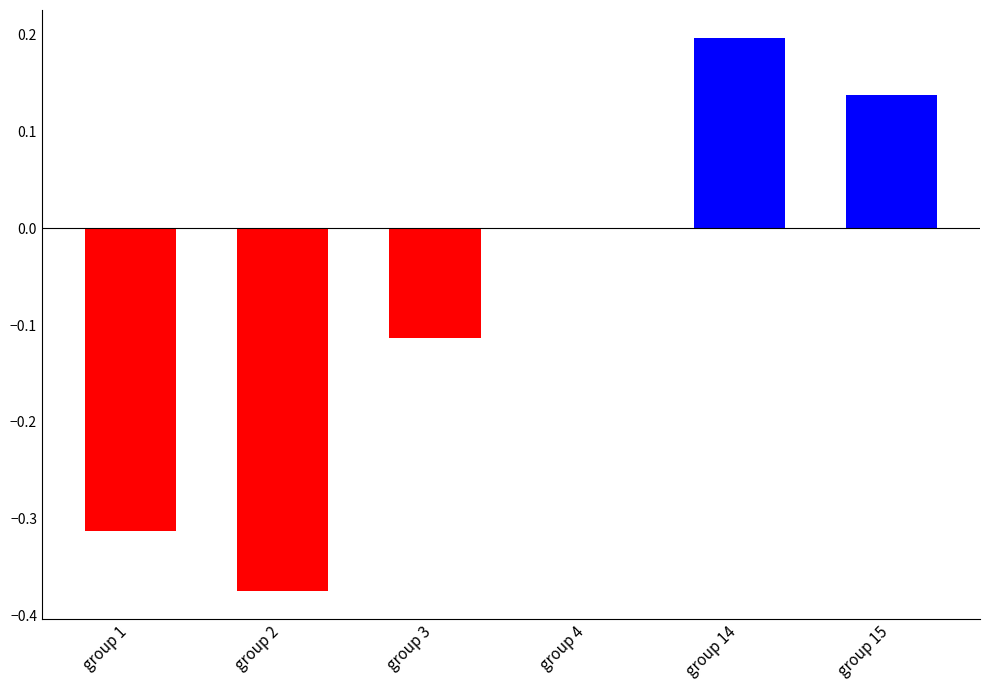

Which label corresponds to the largest value in the chart?

group 14